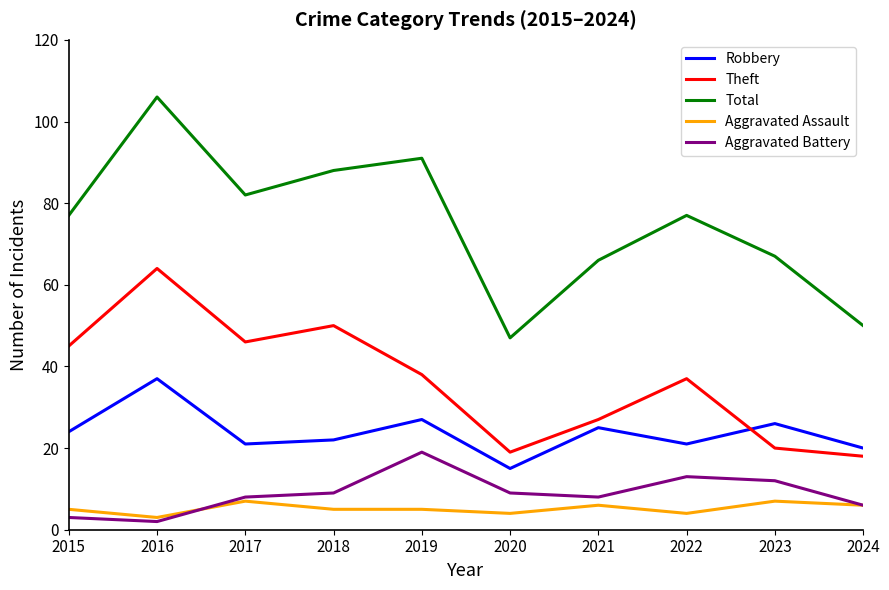

What value does the Robbery series have at 2018?

22